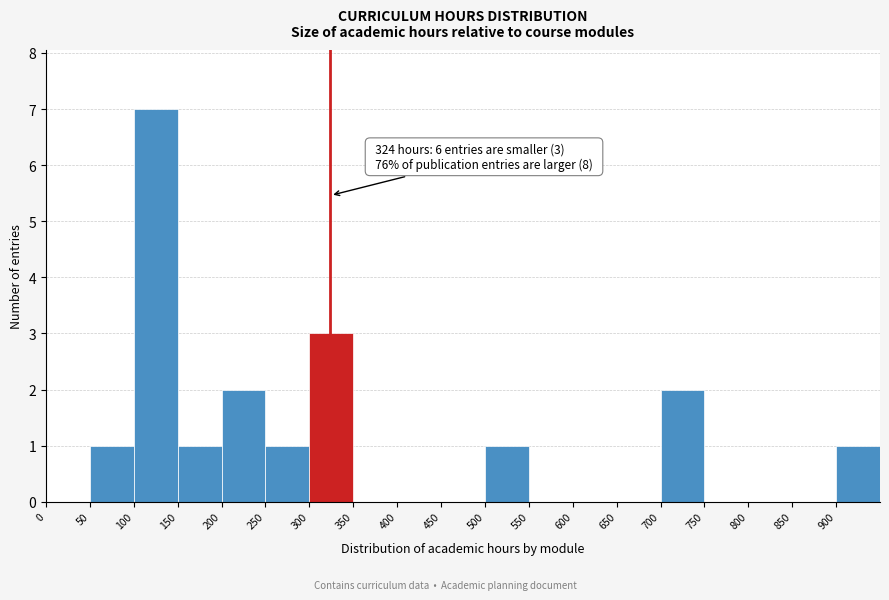

Over which range of the x-axis is the bar tallest?

100 to 150